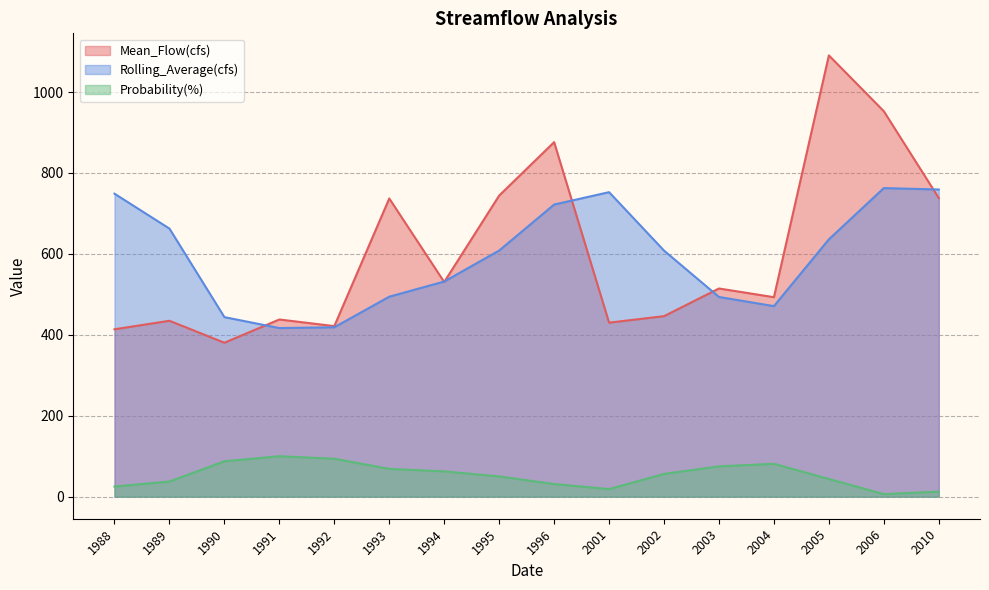

The value of Rolling_Average(cfs) at 1994 is 914.6. True or false?

False